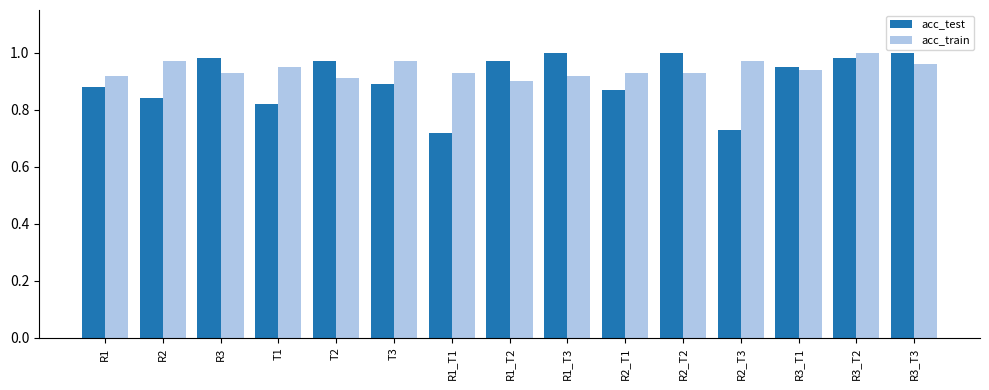

What is the sum of the acc_train values at T1 and R1_T3?

1.9